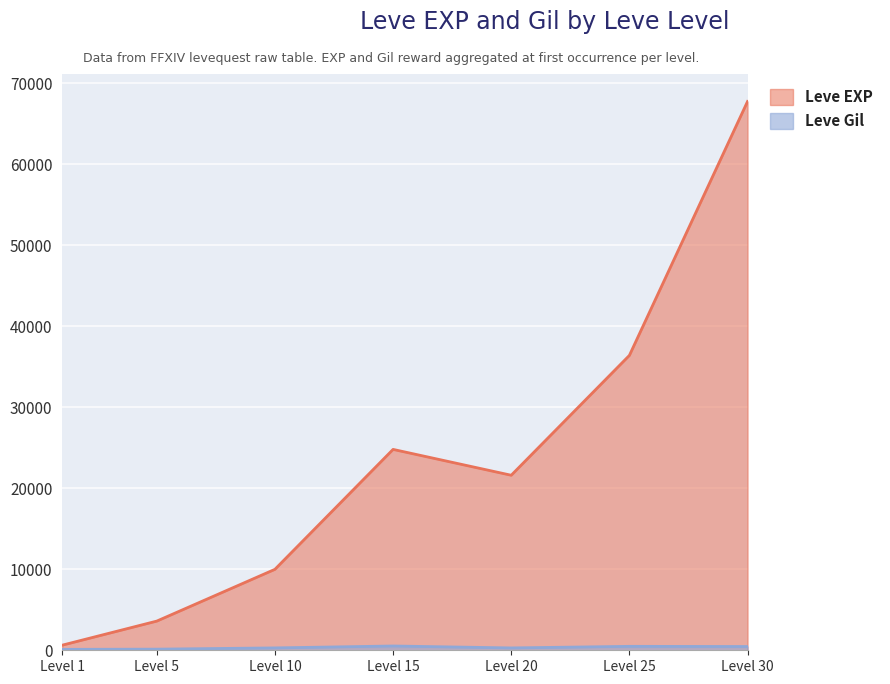

At which label is Leve EXP closest to 34180?

Level 25